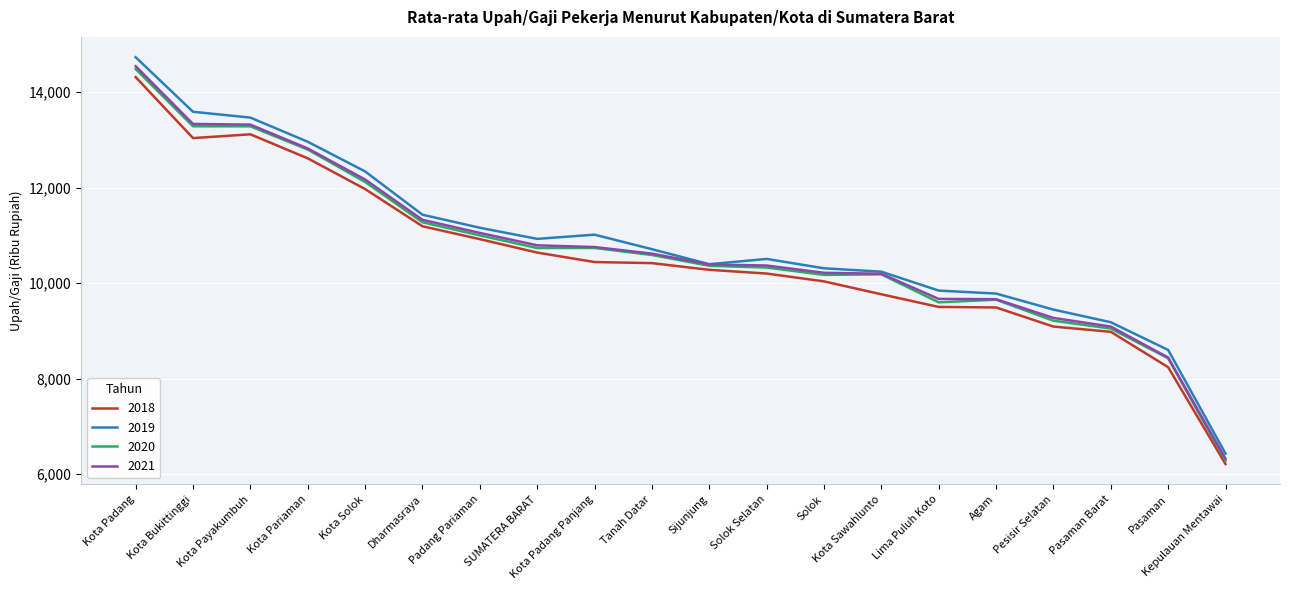

At which category is the sum across all series the highest?

Kota Padang